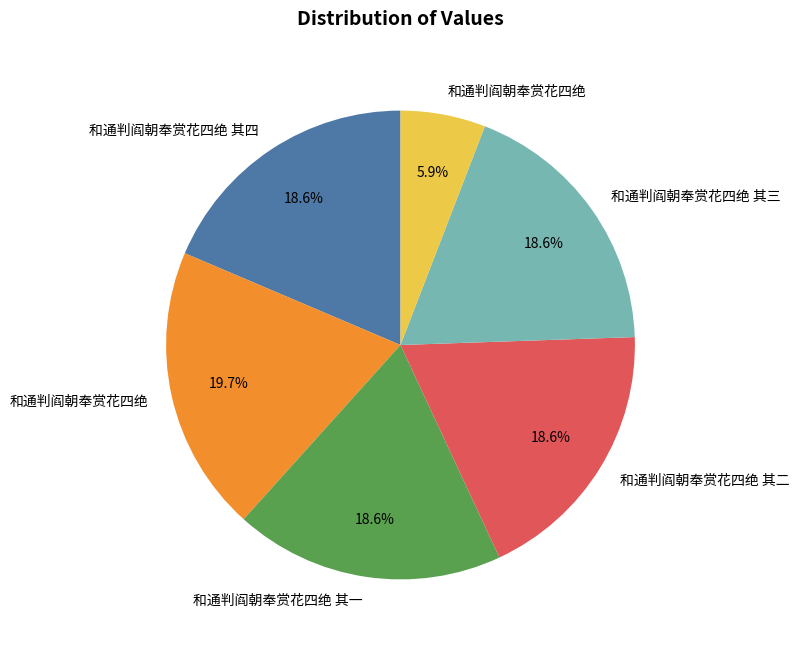

Is there any slice that represents more than half of the pie?

No